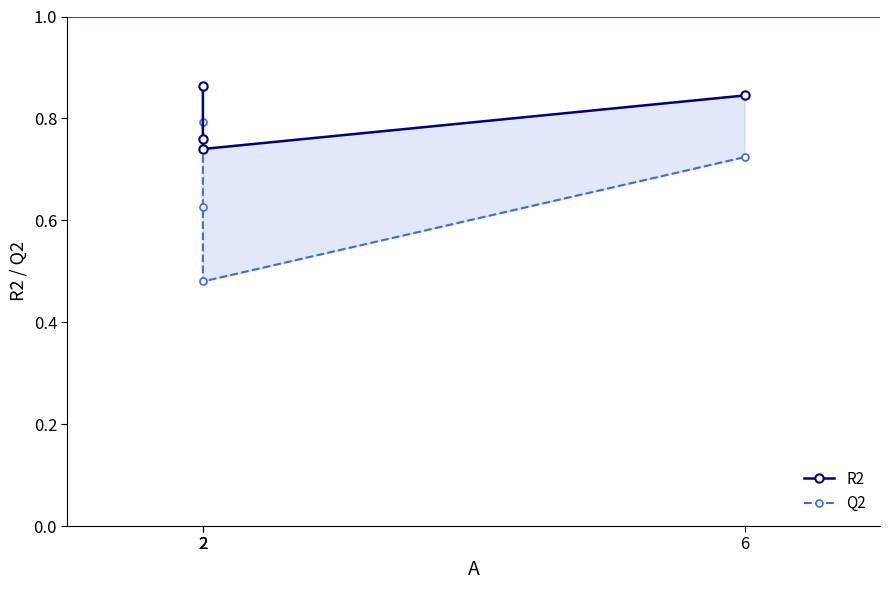

The R2 series shows 0.8 at 6. True or false?

True